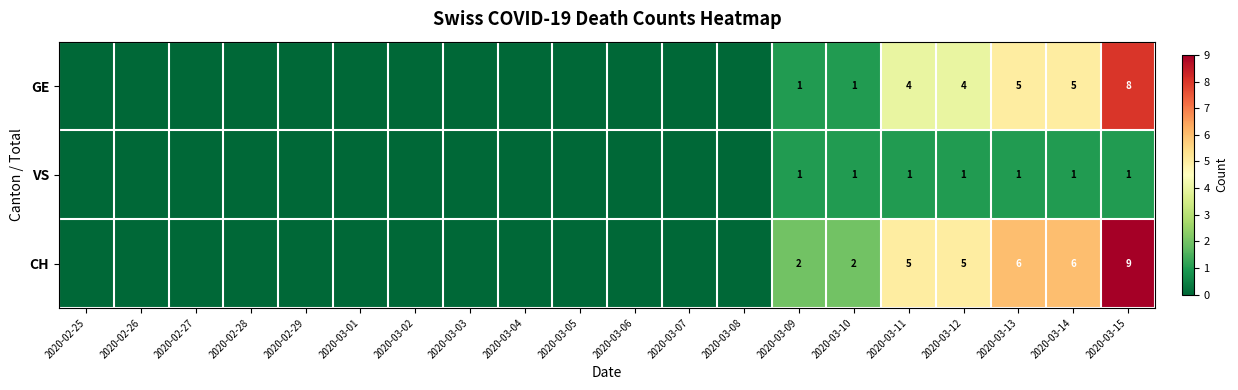

The VS series shows 0 at 2020-03-11. True or false?

False